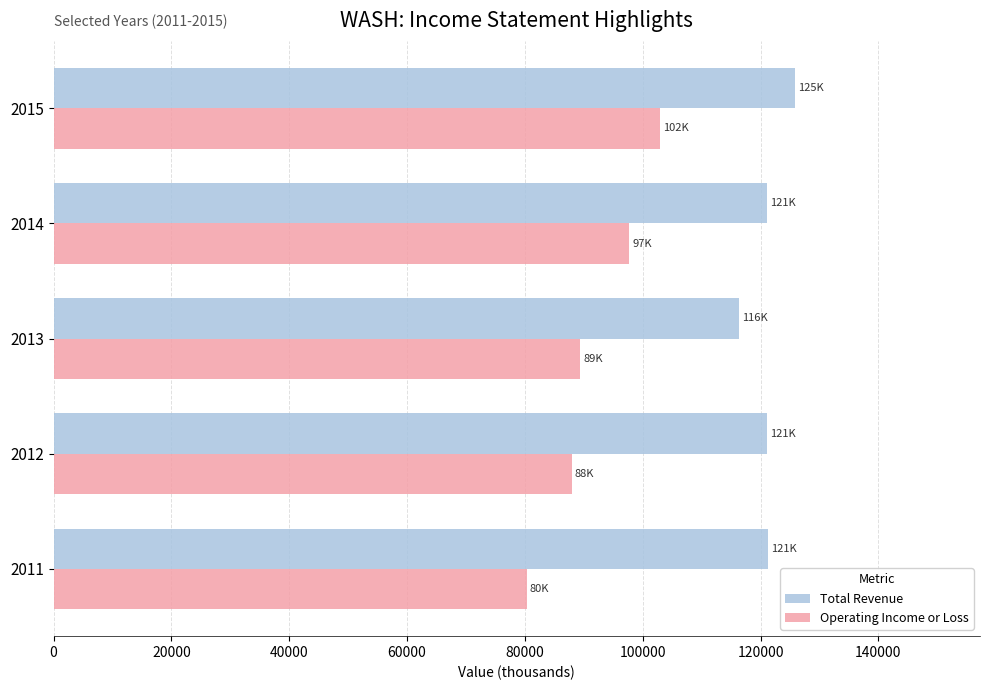

List the series in order of their overall mean, lowest first.

Operating Income or Loss, Total Revenue